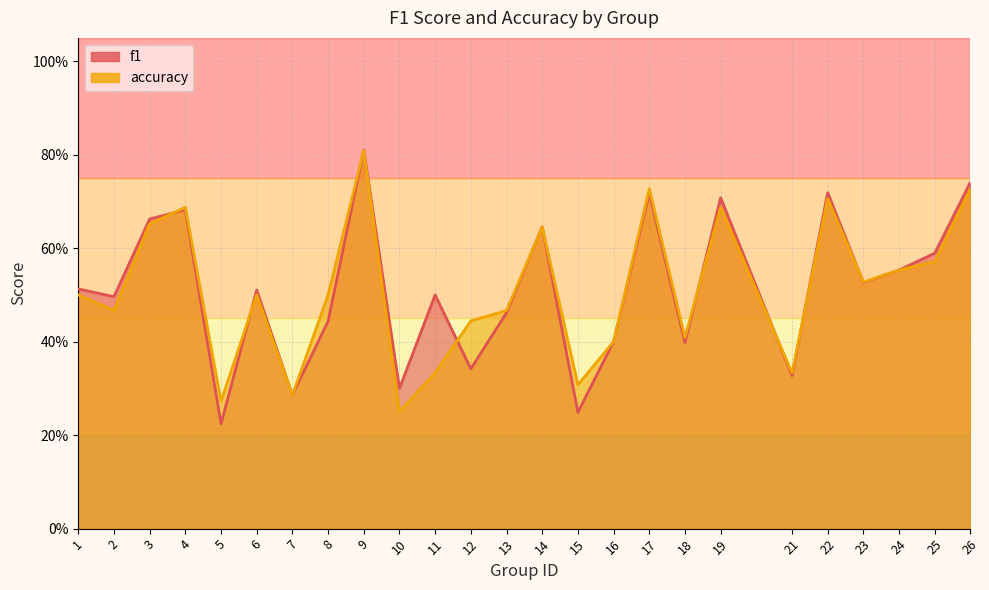

In f1, how many points are higher than both neighbors (excluding endpoints)?

8